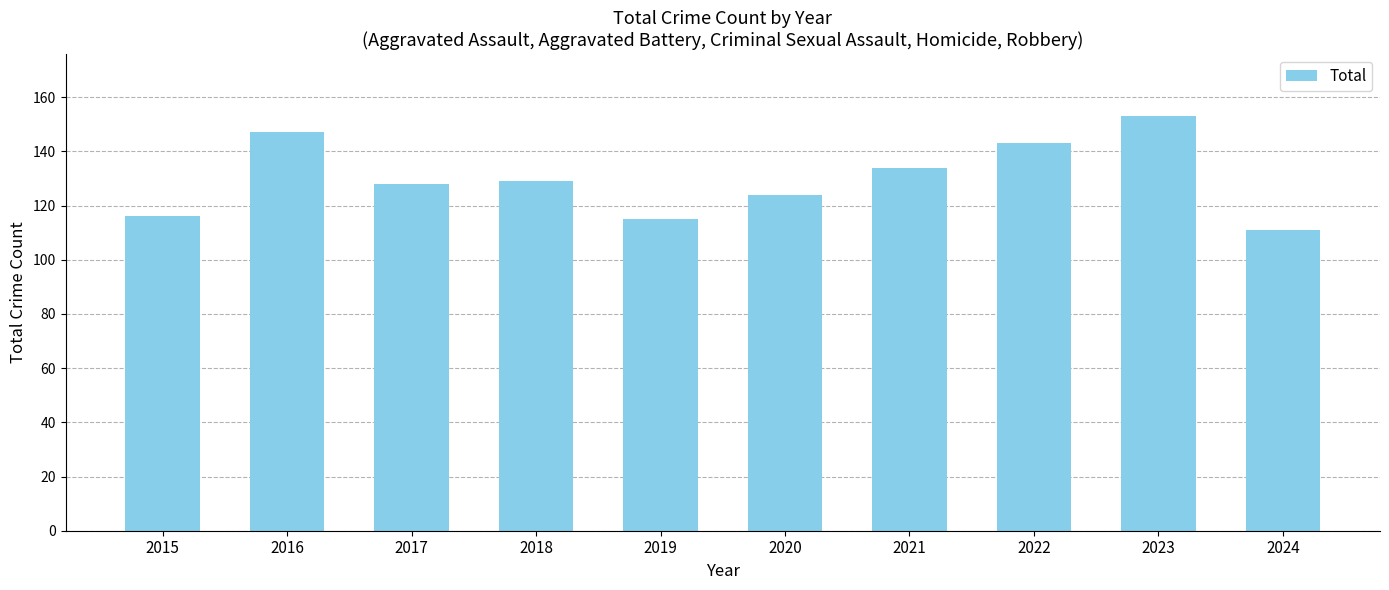

What is the maximum value shown in the chart?

153